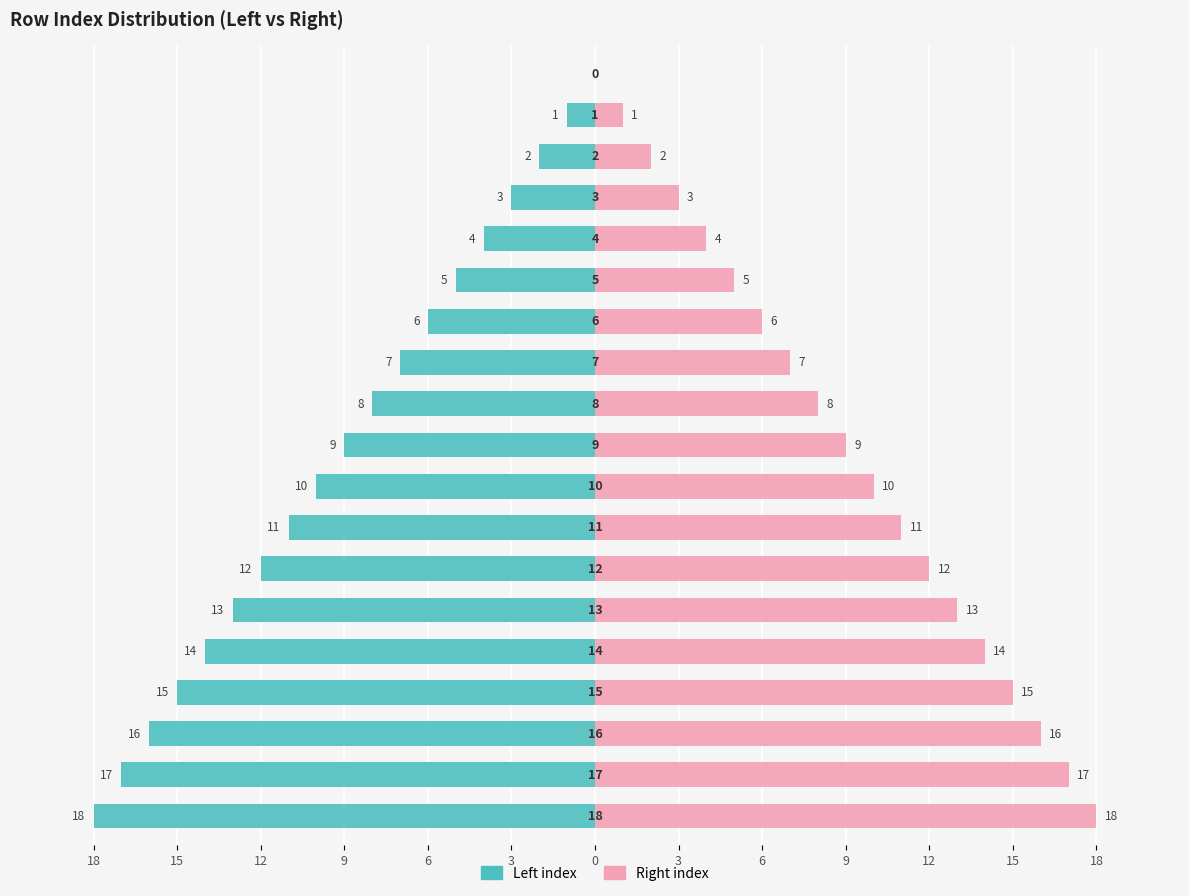

Reading right to left, extract all data points from this chart.

Left index: 0	-1	-2	-3	-4	-5	-6	-7	-8	-9	-10	-11	-12	-13	-14	-15	-16	-17	-18
Right index: 0	1	2	3	4	5	6	7	8	9	10	11	12	13	14	15	16	17	18